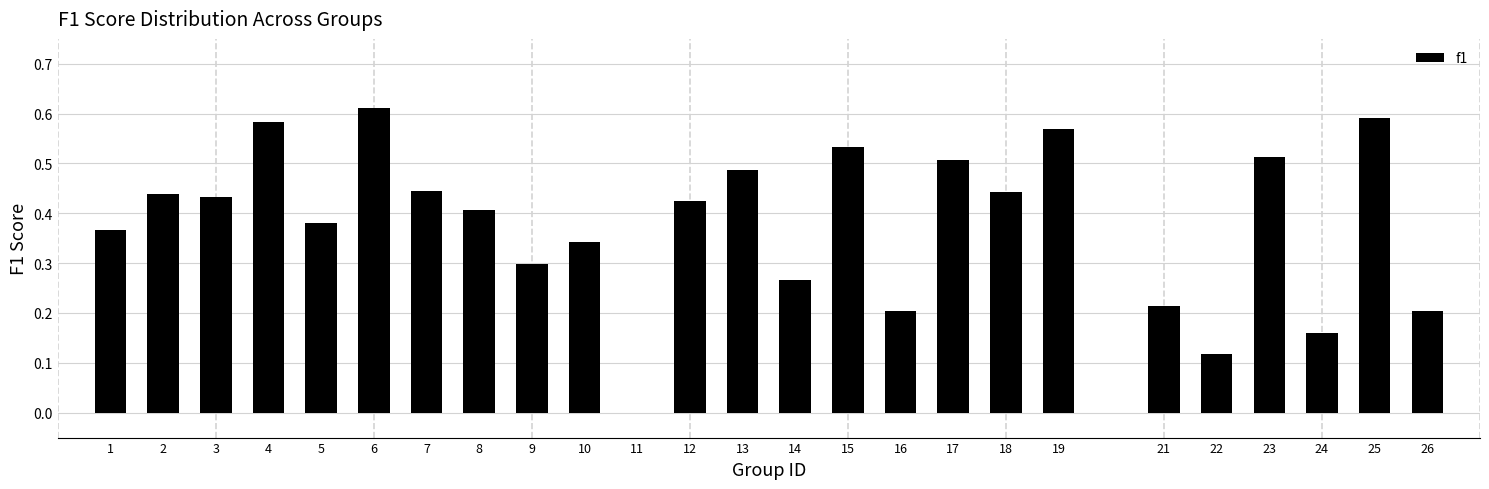

What is the sum of all values?

9.5